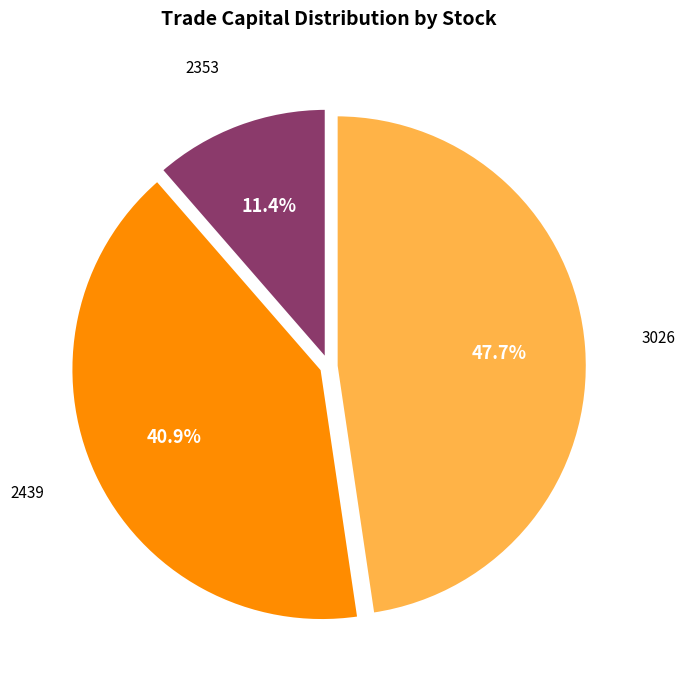

True or false: 2353 accounts for 11% of the total.

True